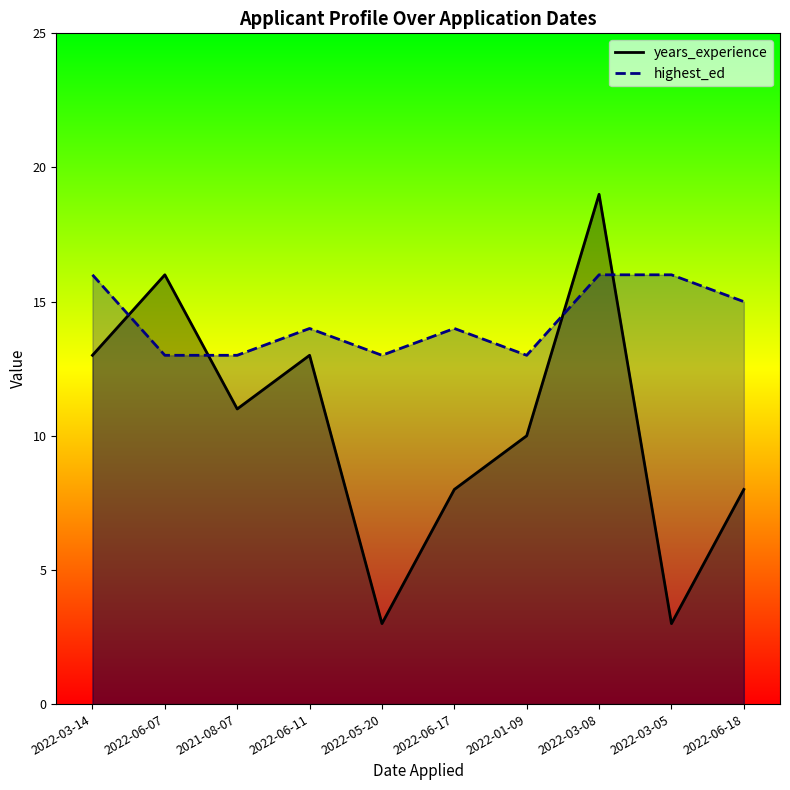

At which label does highest_ed reach its peak?

2022-03-14